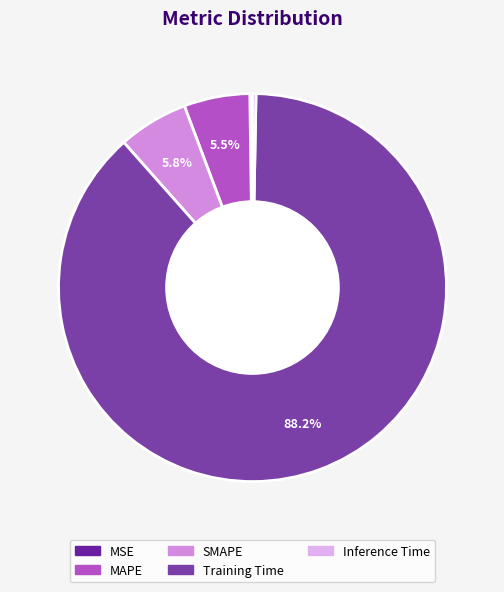

Is there any slice that represents more than half of the pie?

Yes